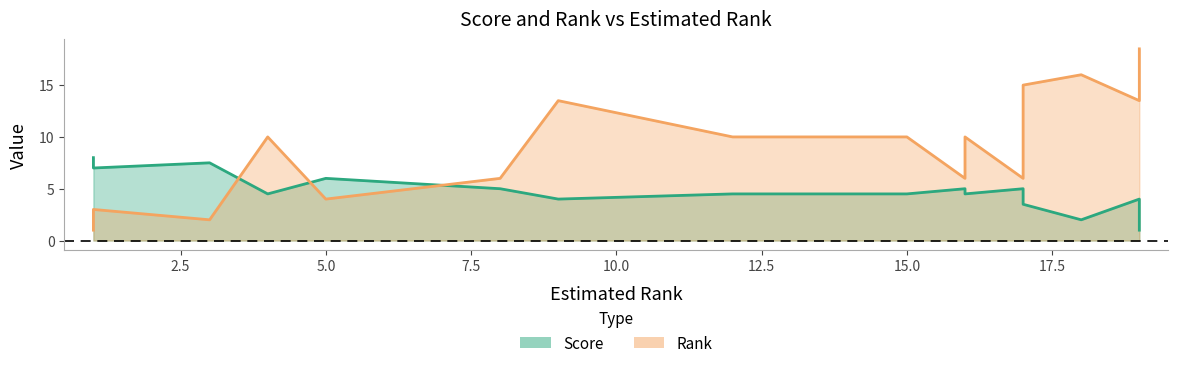

What is the difference between the maximum and minimum values in the Rank series?

17.5